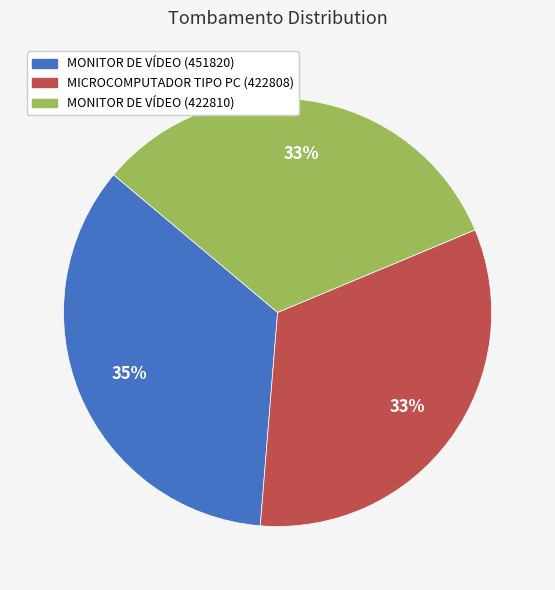

Approximately how many times larger is the value at MONITOR DE VÍDEO (422810) compared to MONITOR DE VÍDEO (451820)?

0.9